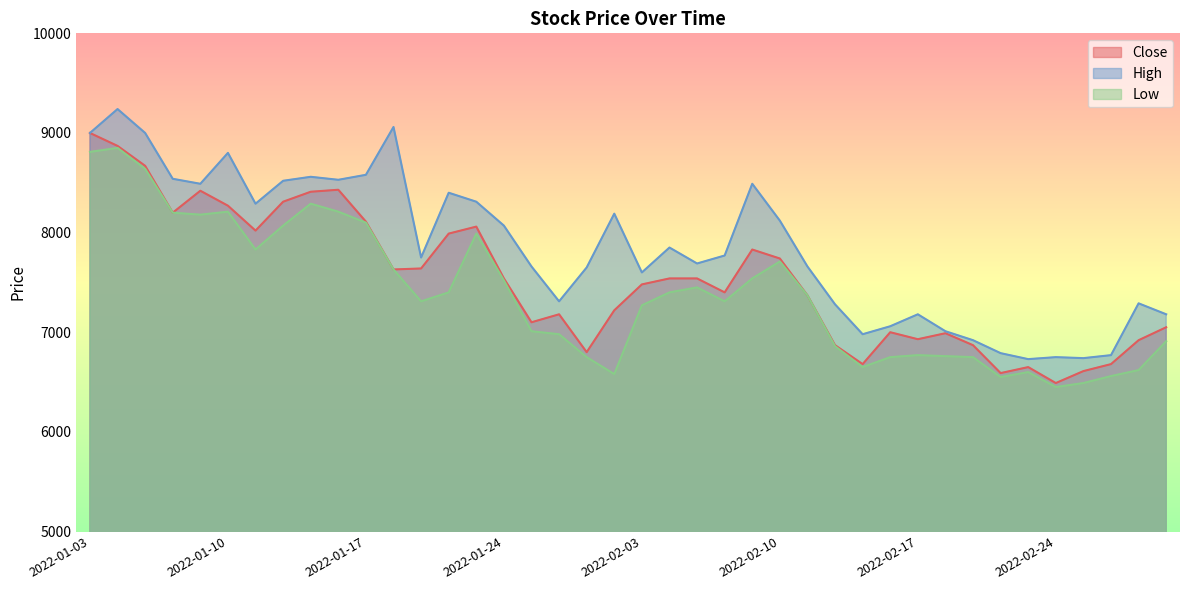

Read the Low value at 2022-02-28, to the nearest 50.

6550